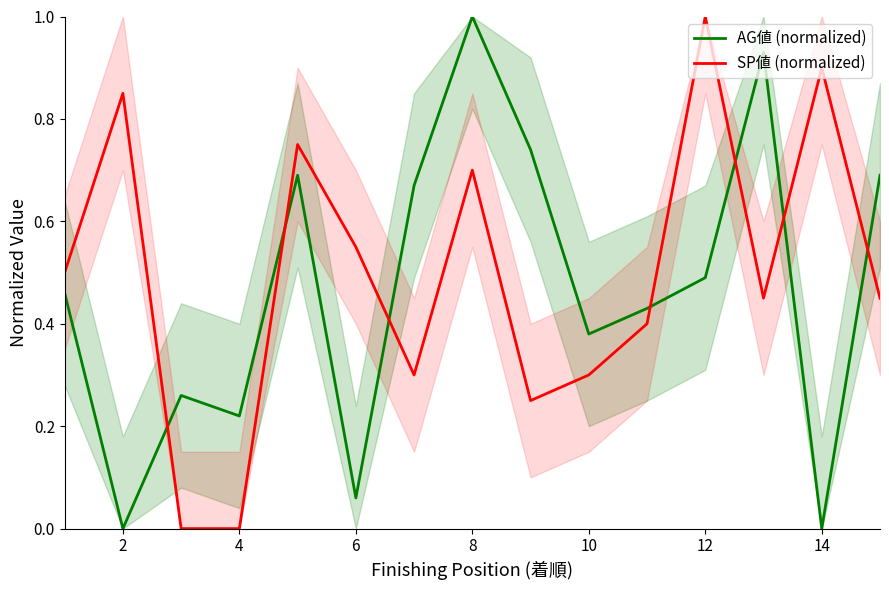

List the series in order of their overall mean, highest first.

SP値 (normalized), AG値 (normalized)